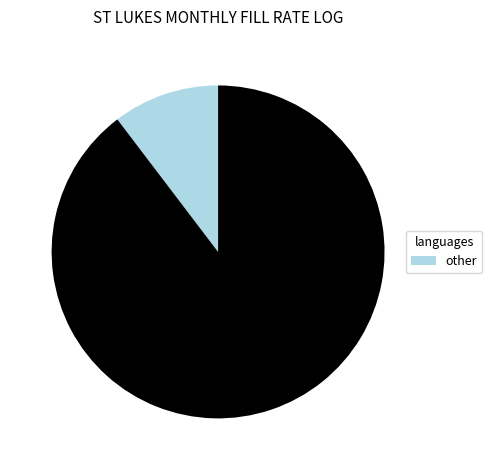

Is there any slice that represents more than half of the pie?

Yes